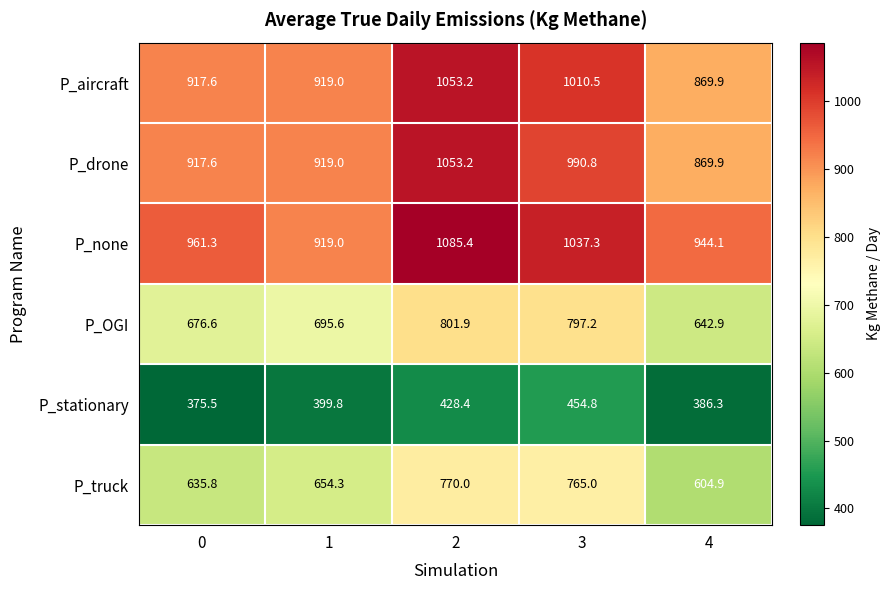

Which series has the largest total across all categories?

P_none